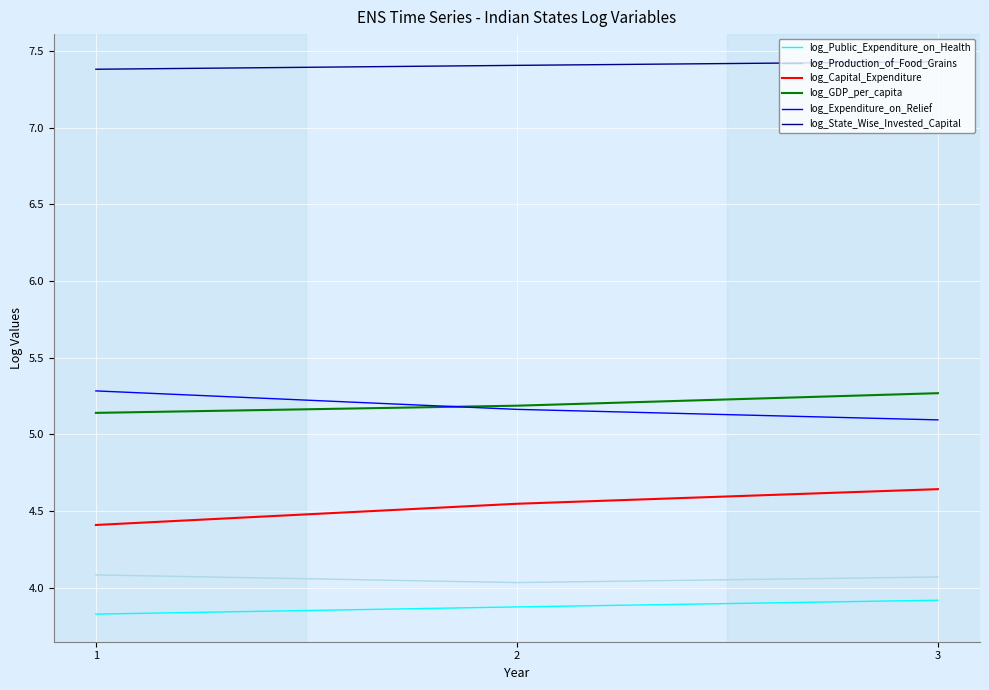

What is the highest value of the log_GDP_per_capita series?

5.3